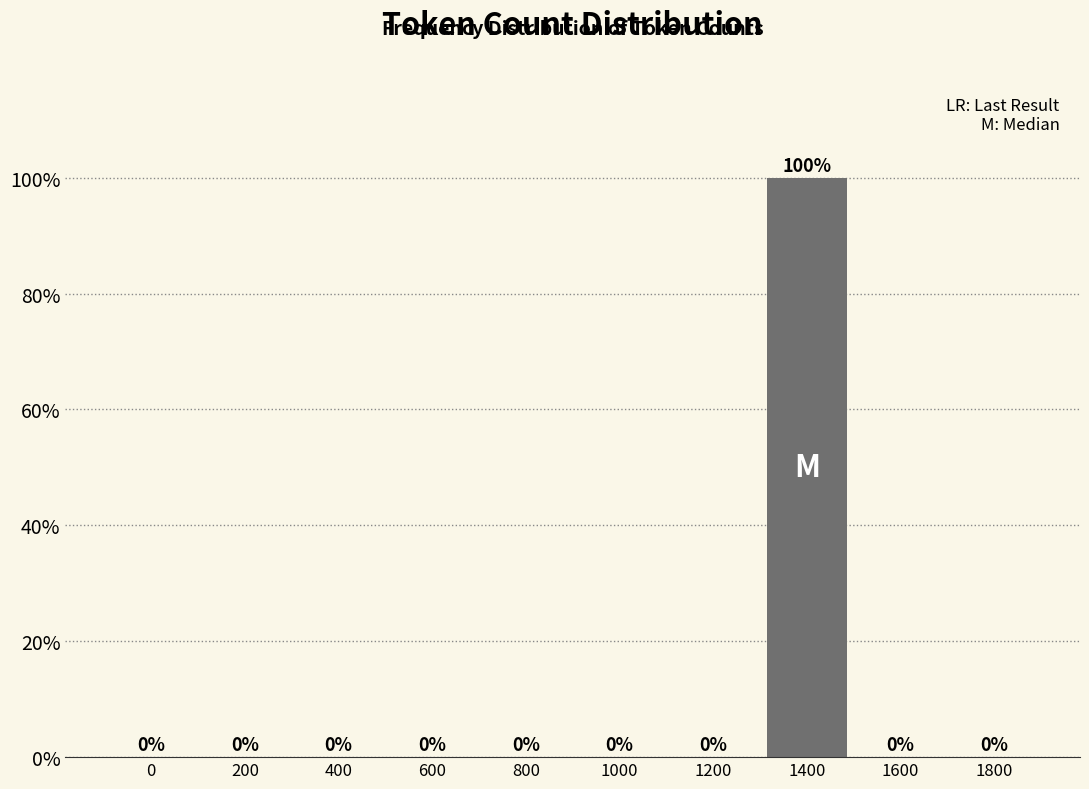

Reading left to right, transcribe all the data shown in this chart.

0=0	200=0	400=0	600=0	800=0	1000=0	1200=0	1400=100	1600=0	1800=0